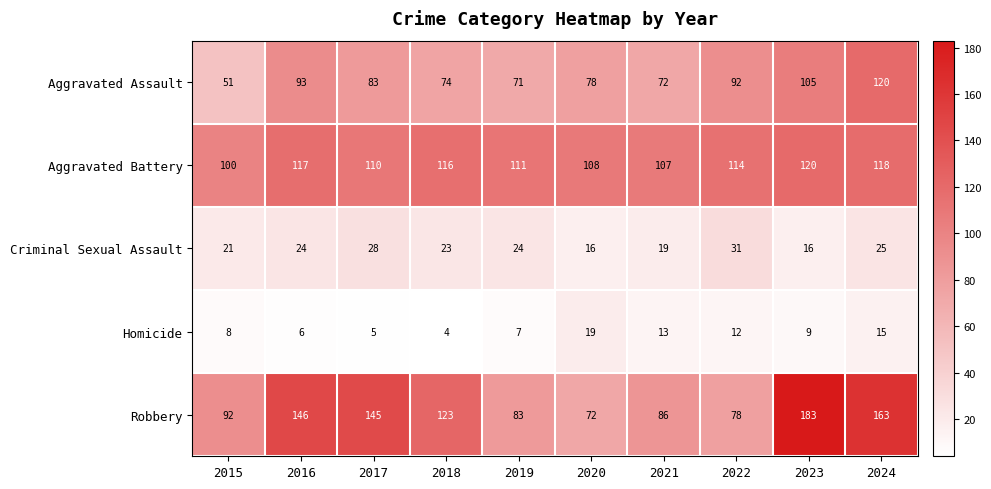

What is the difference between the Aggravated Battery values at 2019 and 2024?

7